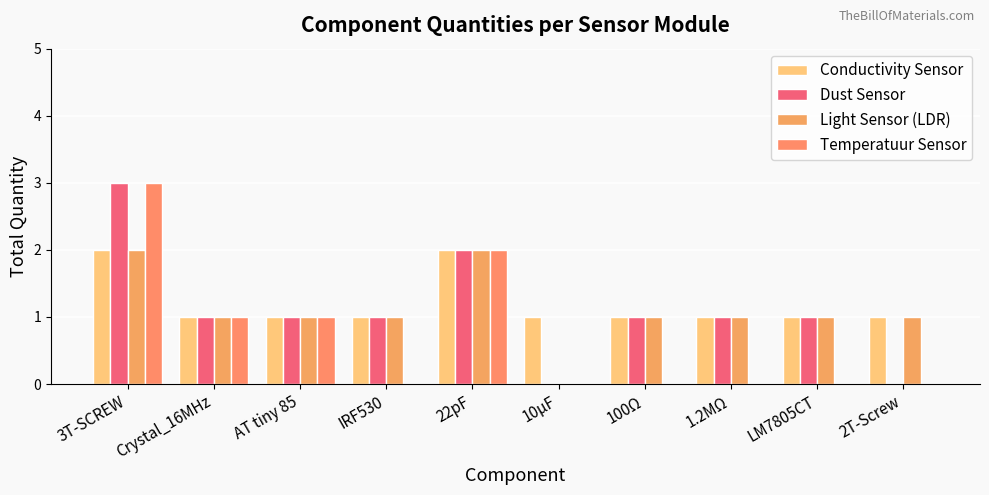

Count the number of data series in this chart.

4